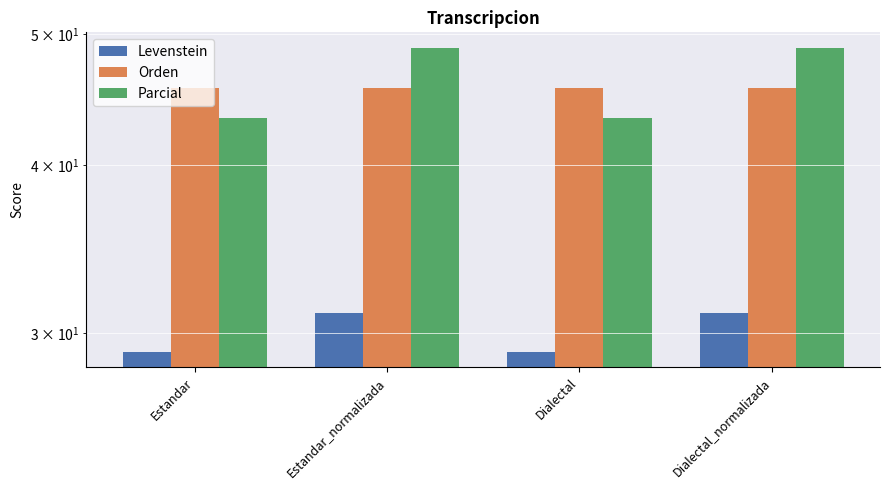

Where does the Parcial series first go above 48?

Estandar_normalizada